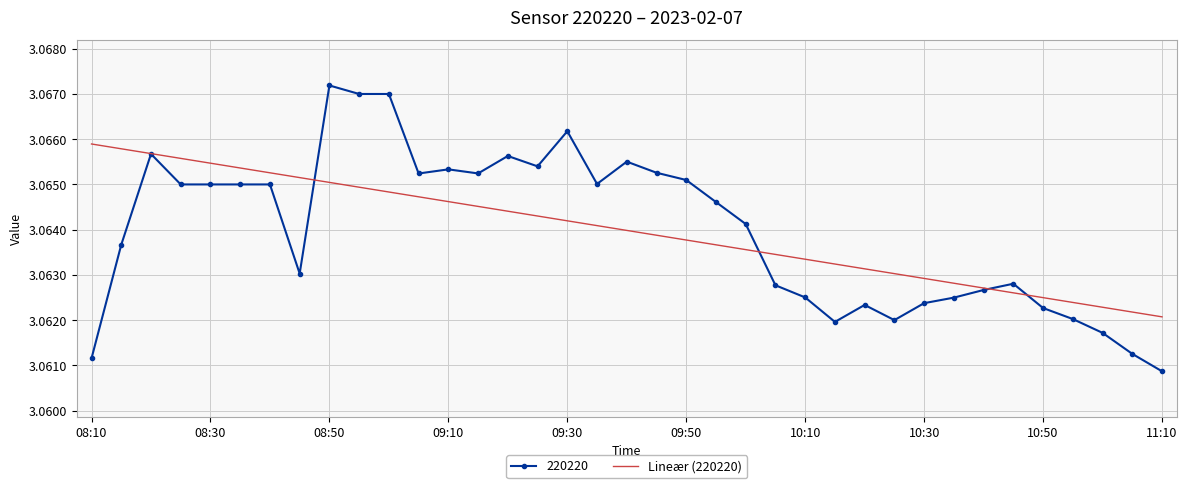

Which series has the widest spread of values?

220220